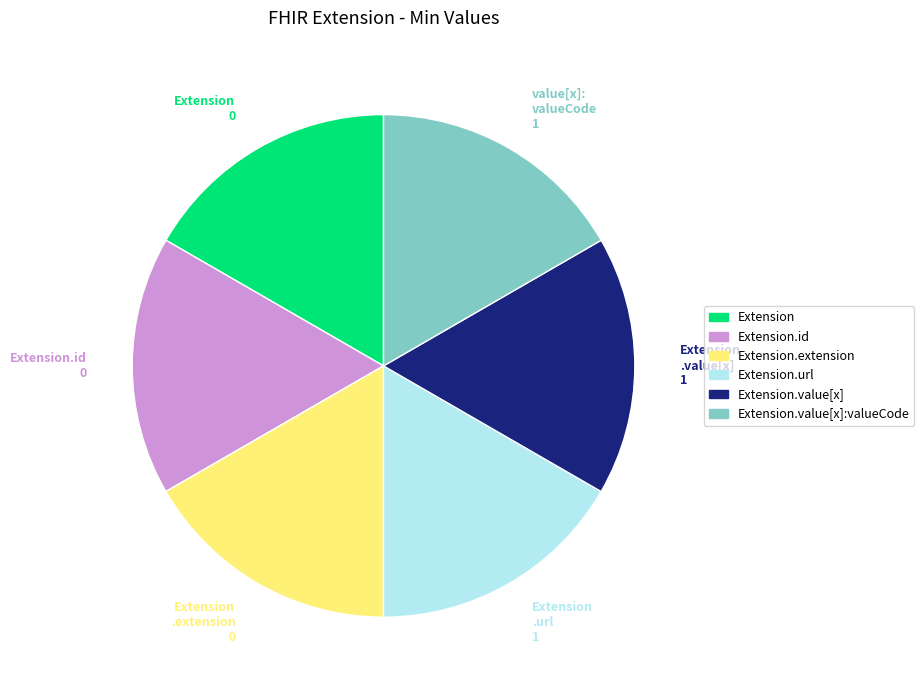

True or false: Extension accounts for 17% of the total.

True